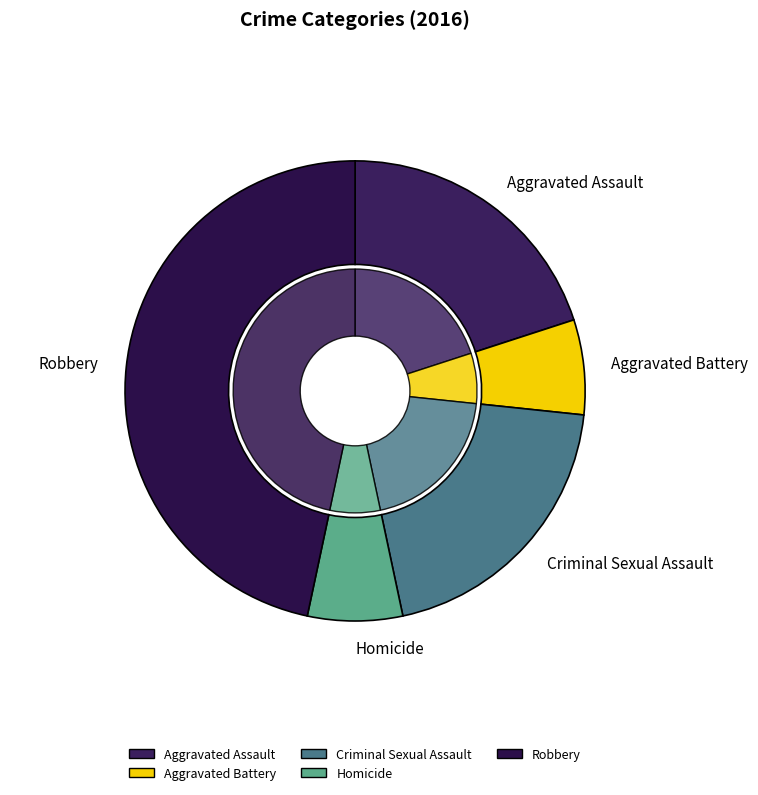

Rank the categories by value from highest to lowest.

Robbery, Aggravated Assault, Criminal Sexual Assault, Aggravated Battery, Homicide